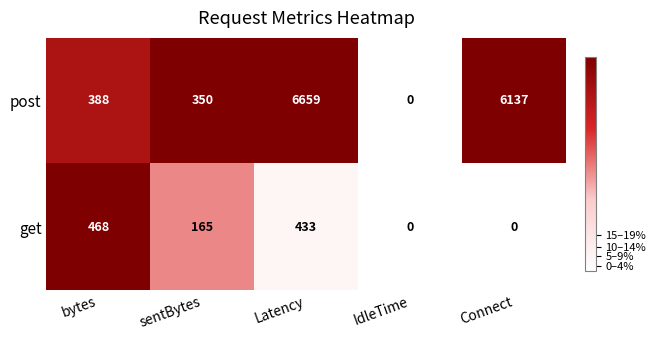

True or false: post has a value of -3601 at IdleTime.

False